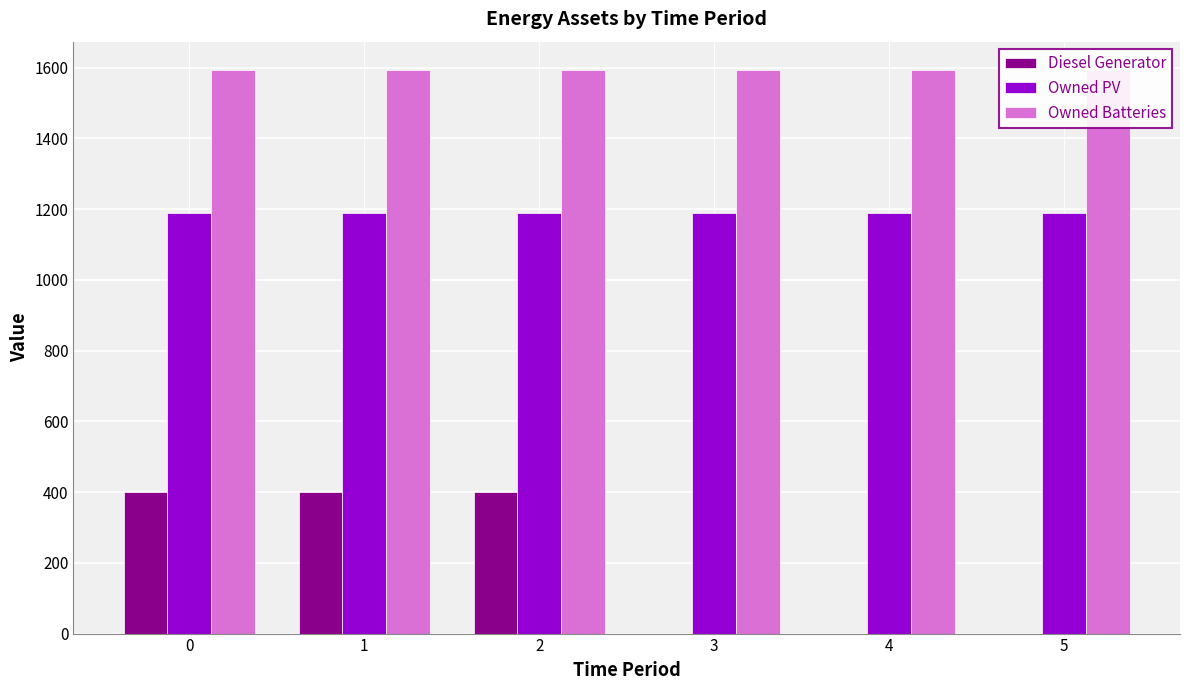

How many distinct data groups are displayed?

3